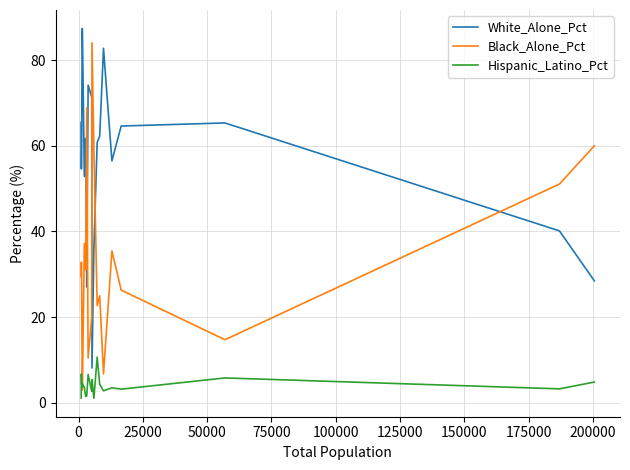

True or false: Hispanic_Latino_Pct and White_Alone_Pct intersect in this chart.

False